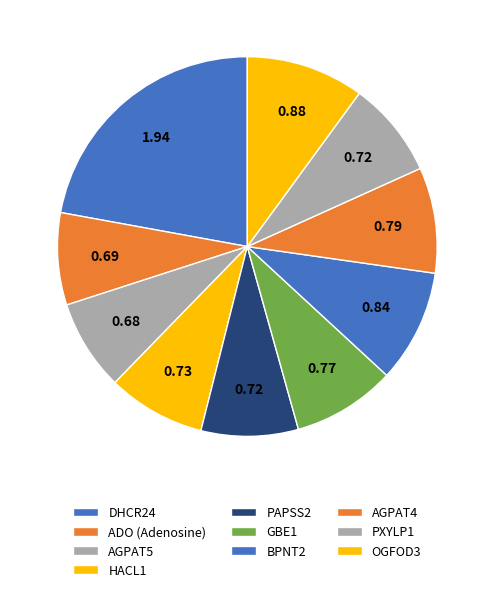

The AGPAT5 slice represents 1% of the pie. True or false?

False